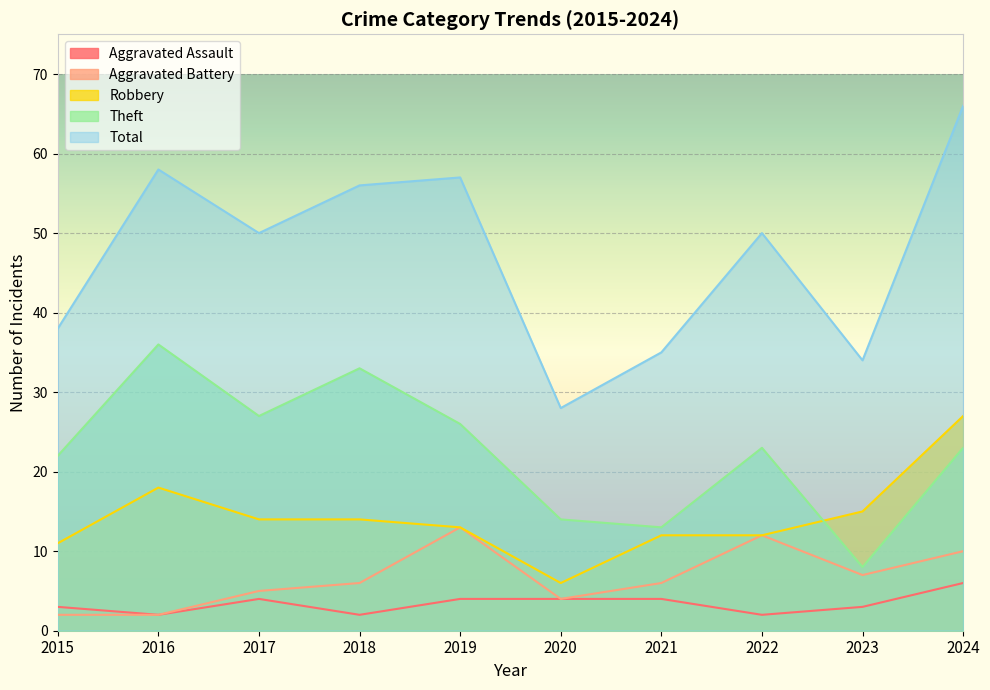

At which label does Total reach its minimum?

2020